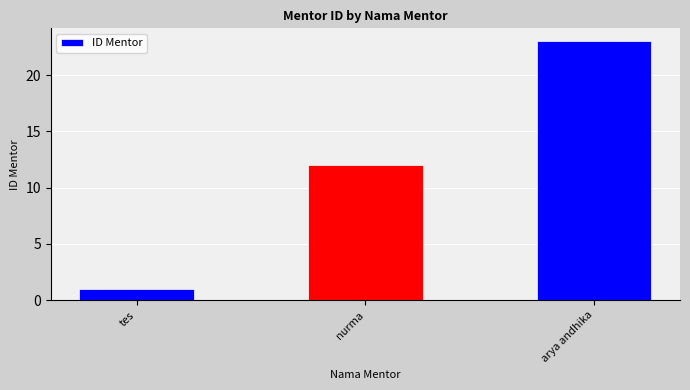

True or false: the data shows 23 at arya andhika.

True